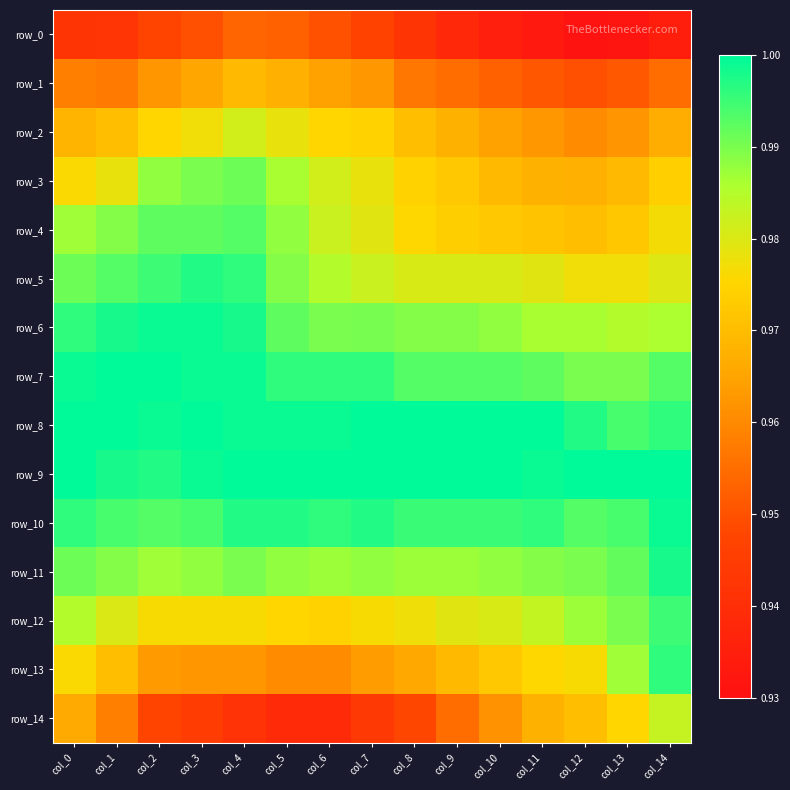

Between col_0 and col_12, which is larger?

col_0